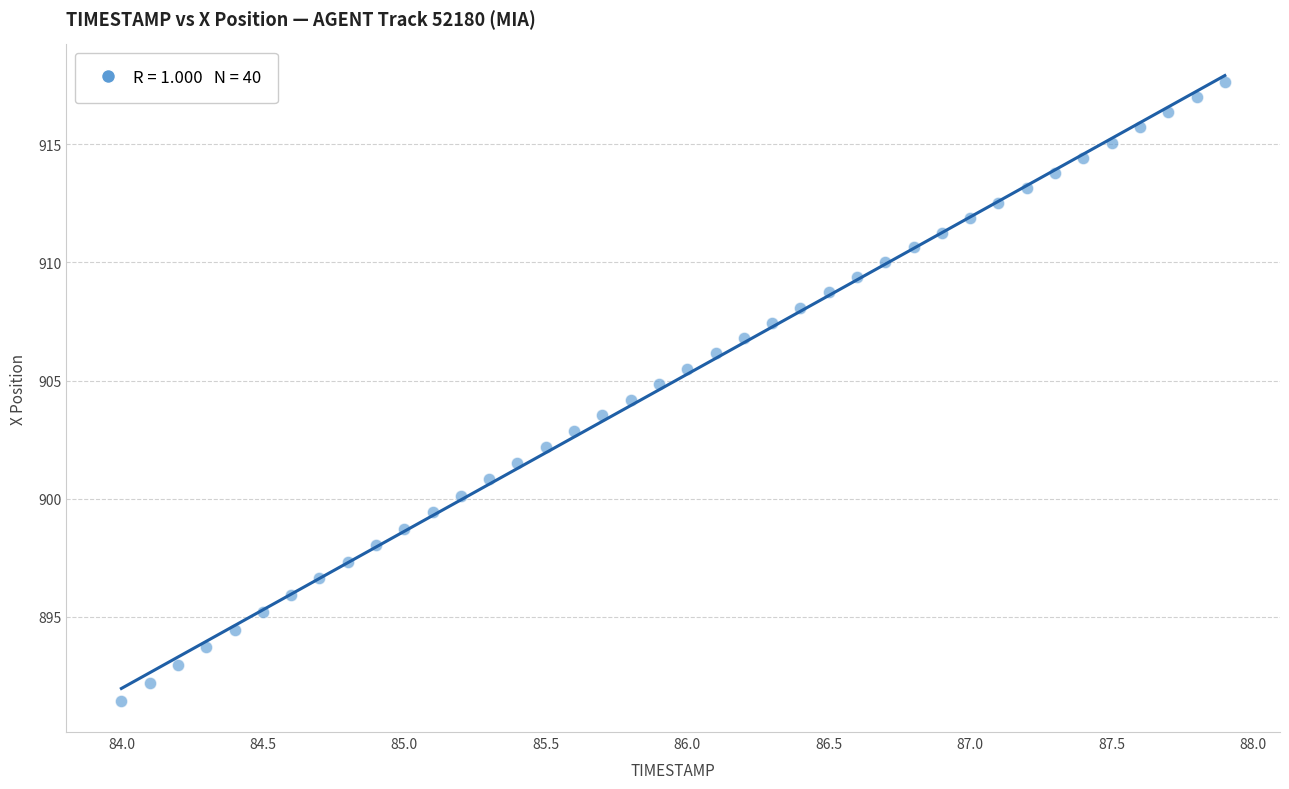

What is the range of Y values (max minus min)?

26.2